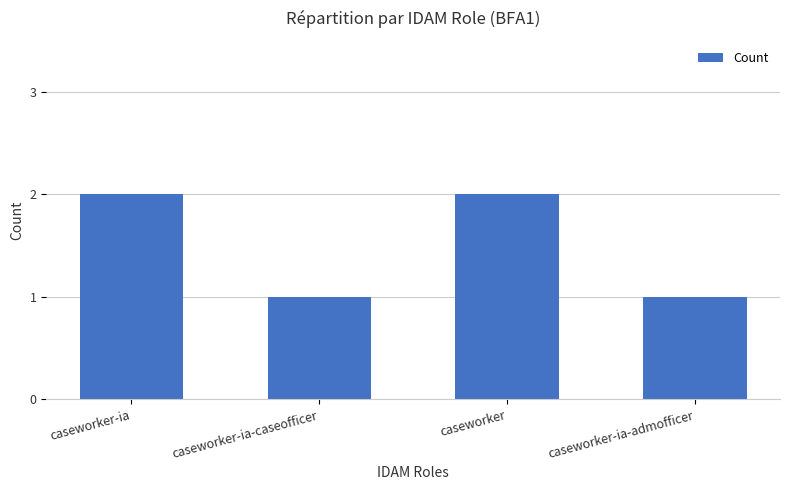

What is the approximate value at caseworker?

2